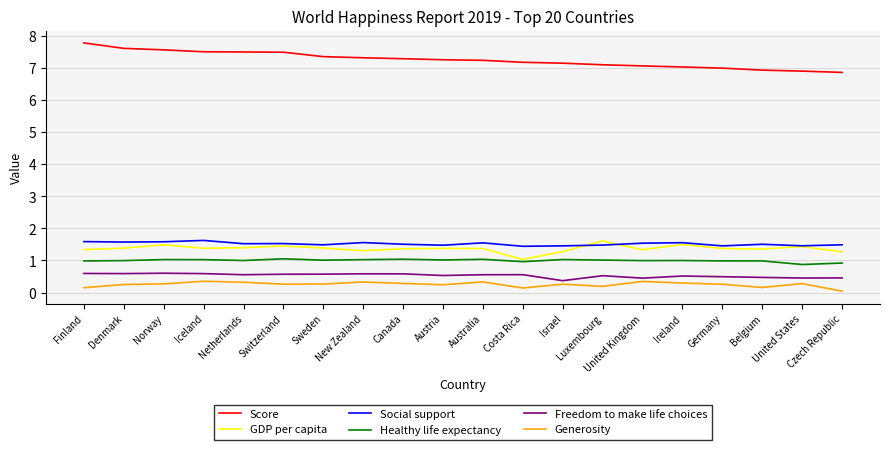

Which series has the largest total across all categories?

Score